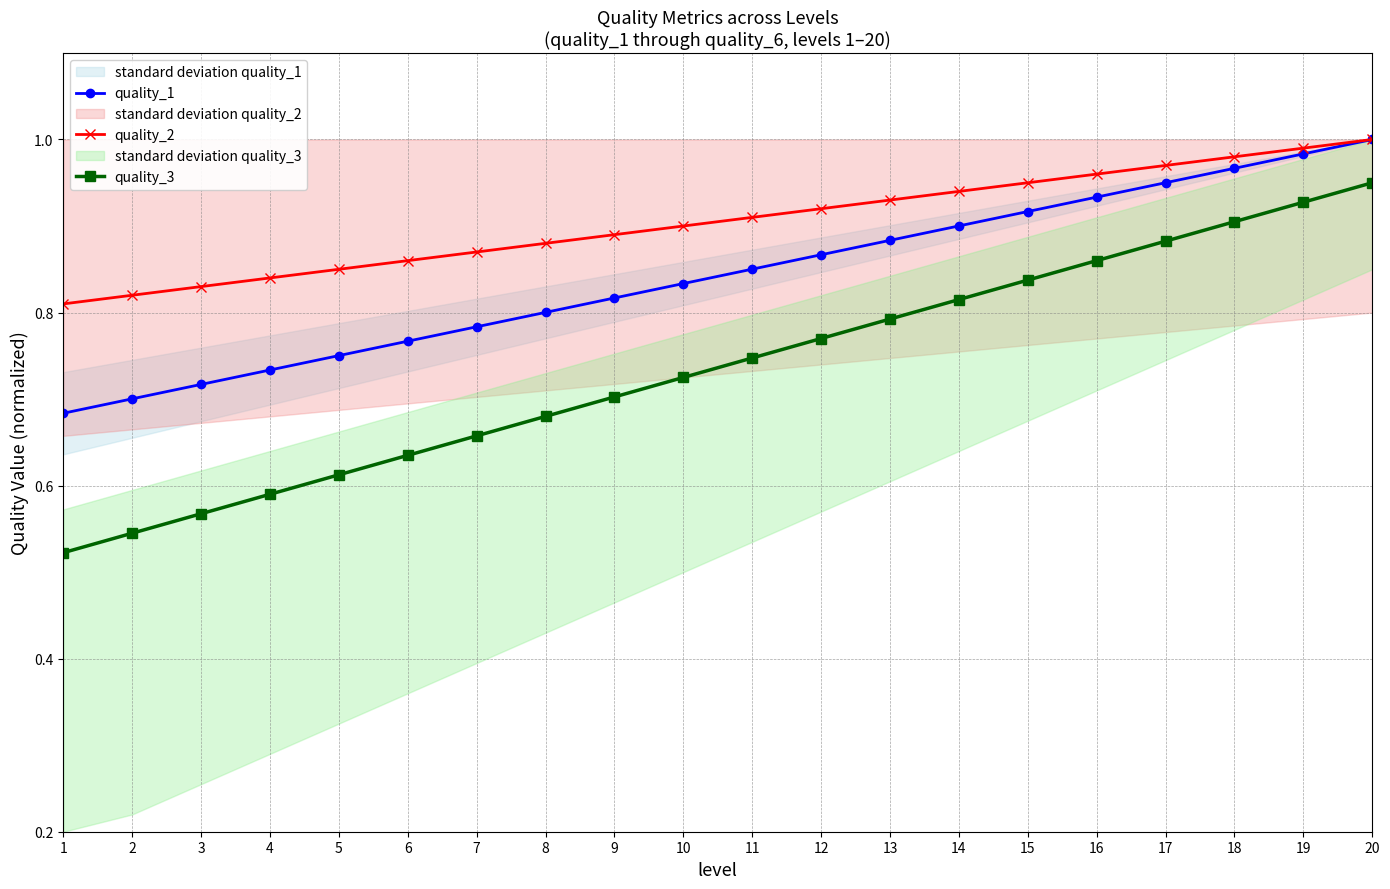

Between 3 and 6, which series saw the biggest shift?

quality_3